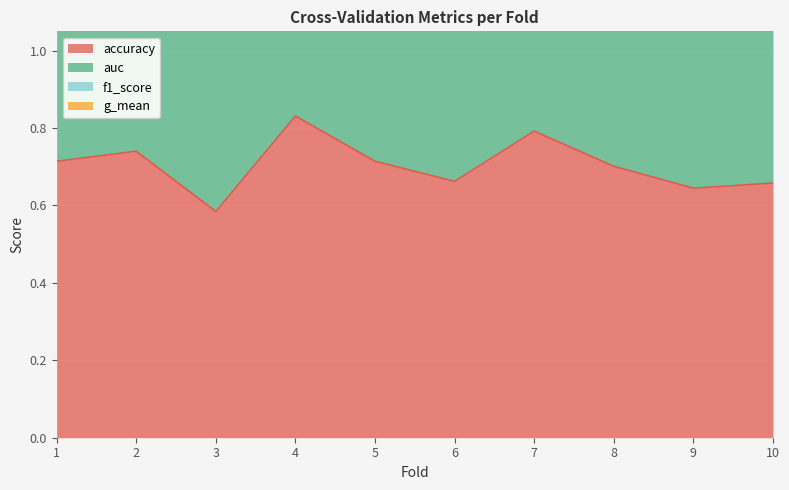

At how many categories does at least one series exceed 2?

10